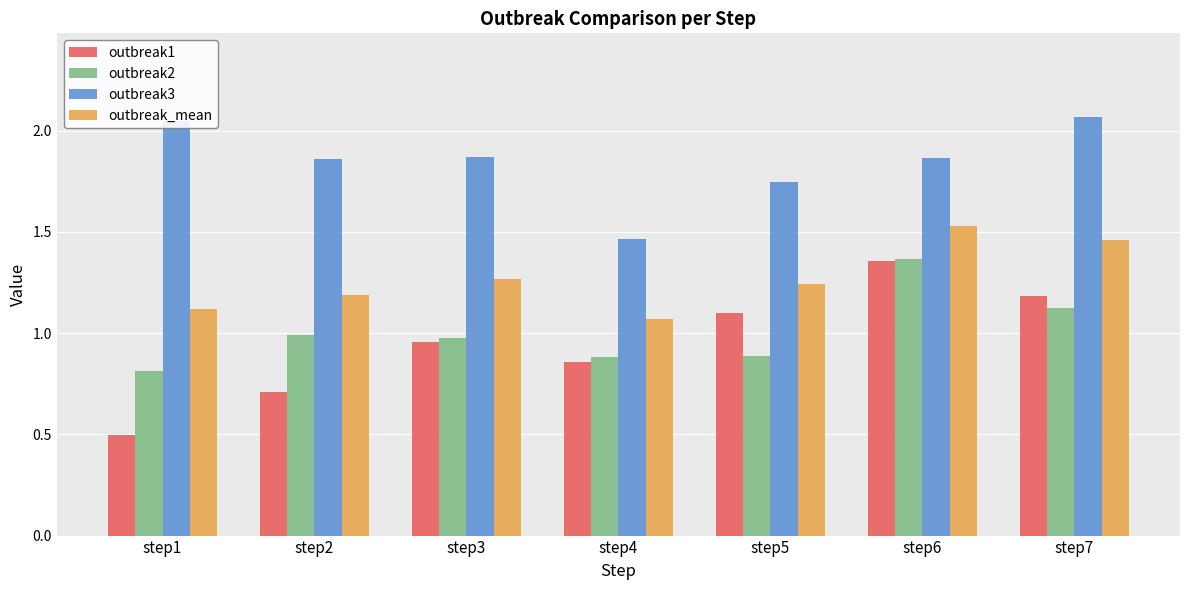

What is the minimum value shown in the chart?

0.5